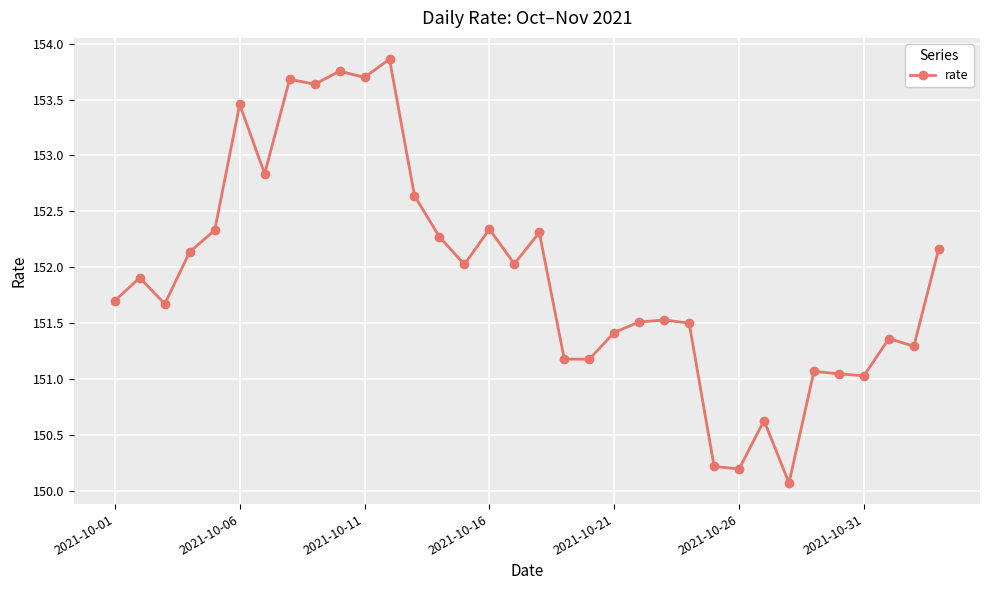

What is the value of the 33rd point from the left?

151.3